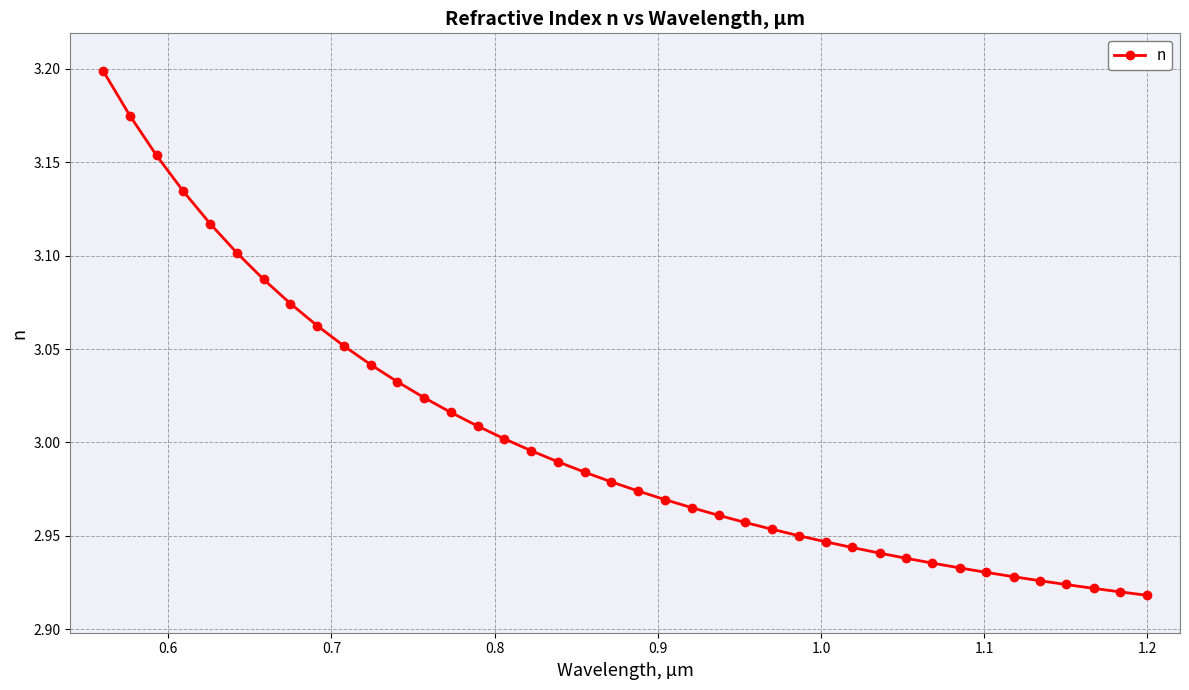

What is the difference between the maximum and minimum values?

0.3